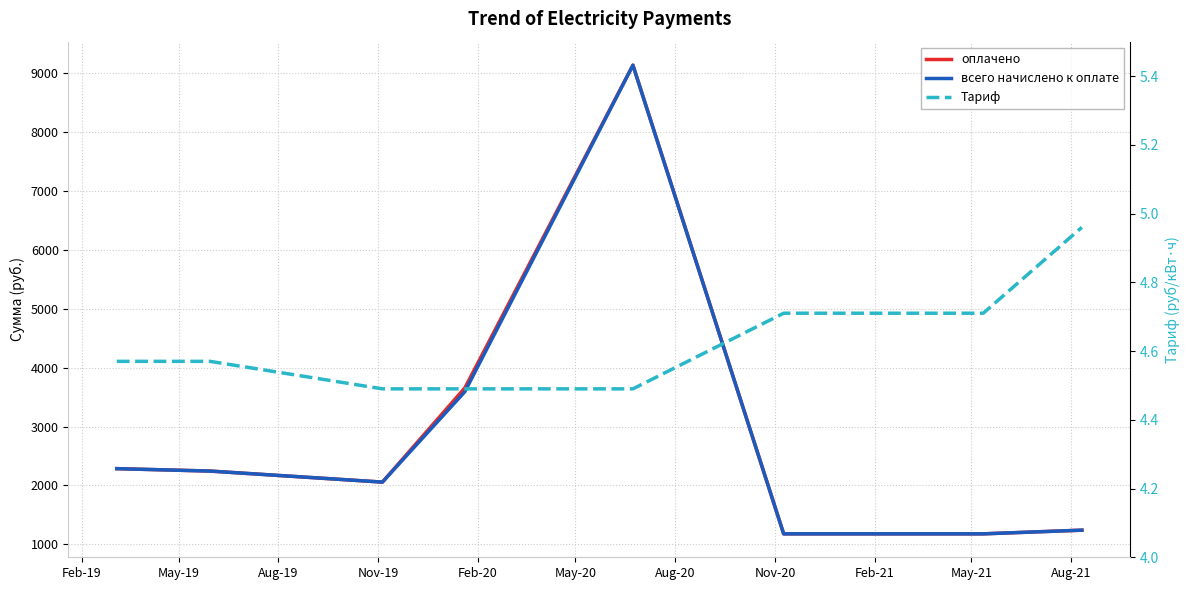

Rank the series by their maximum value, from lowest to highest.

Тариф, всего начислено к оплате, оплачено